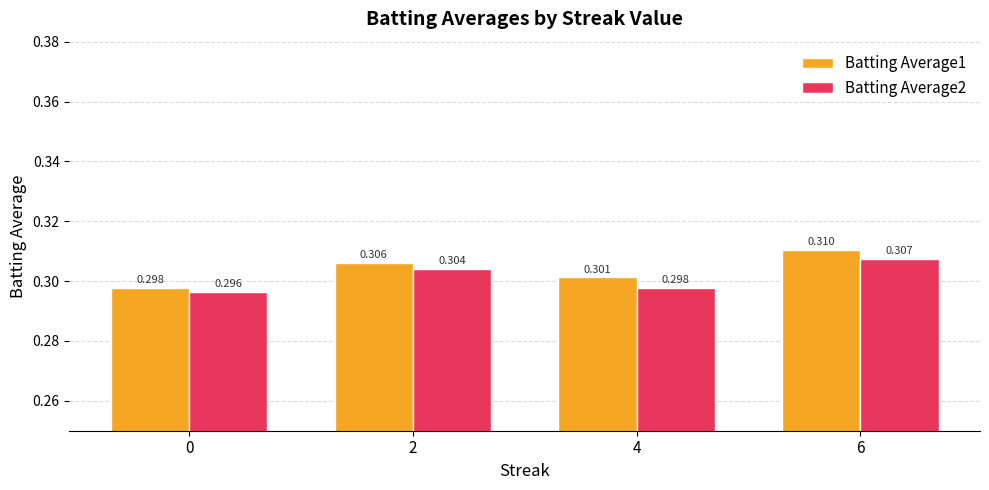

At which category is the sum across all series the highest?

6